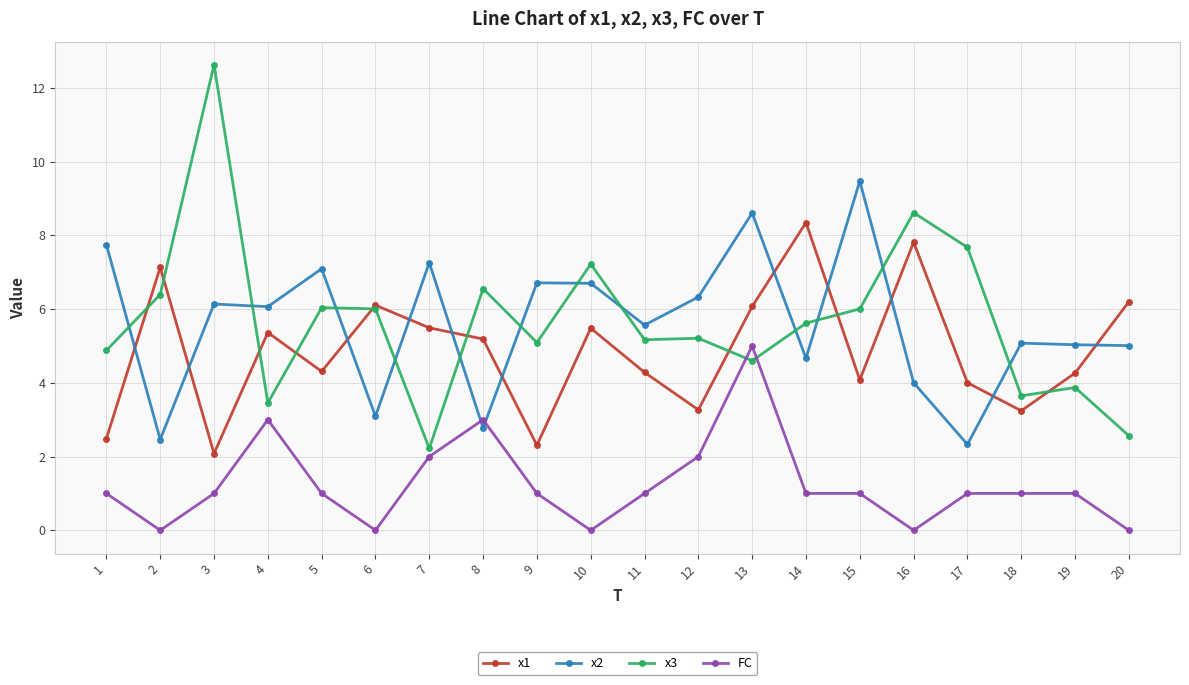

List the series in order of their peak value, highest first.

x3, x2, x1, FC